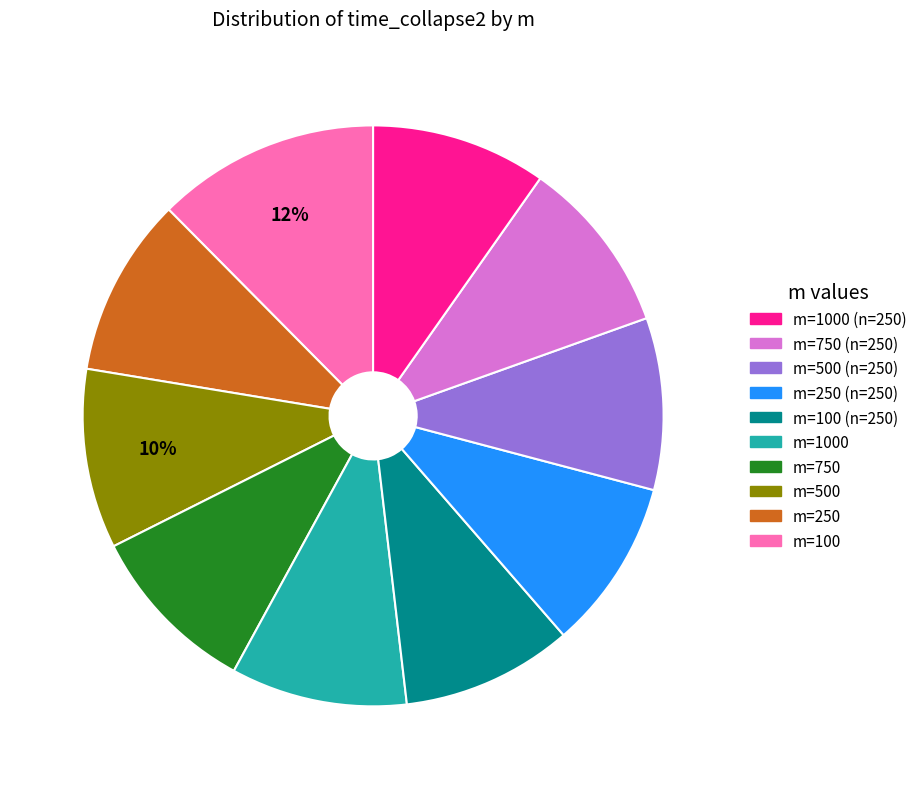

Does any single category account for the majority?

No